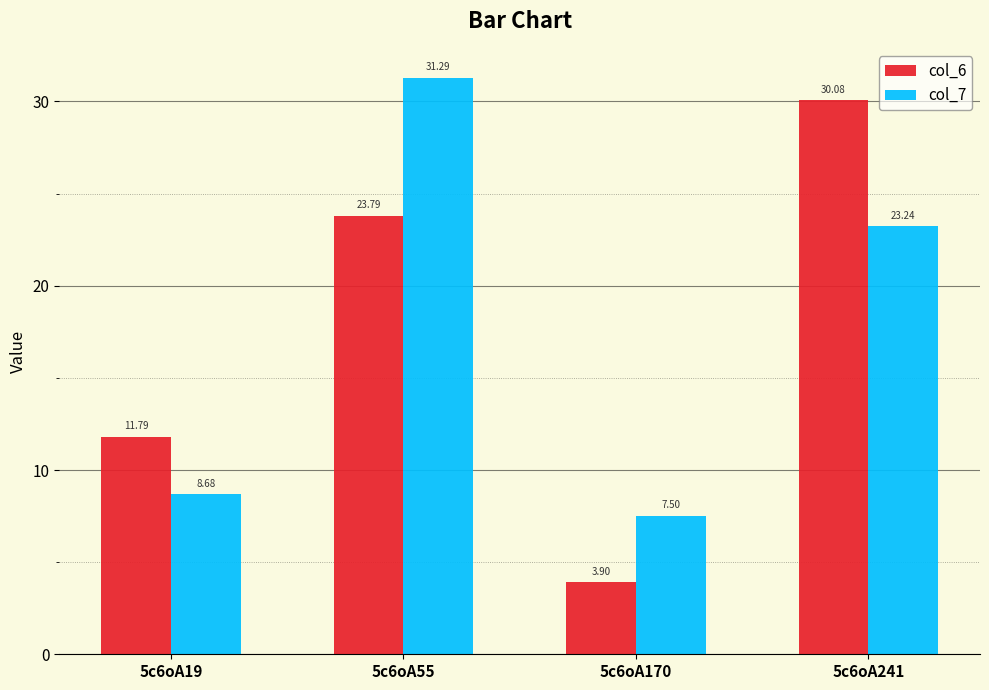

At how many categories does at least one series exceed 5?

4